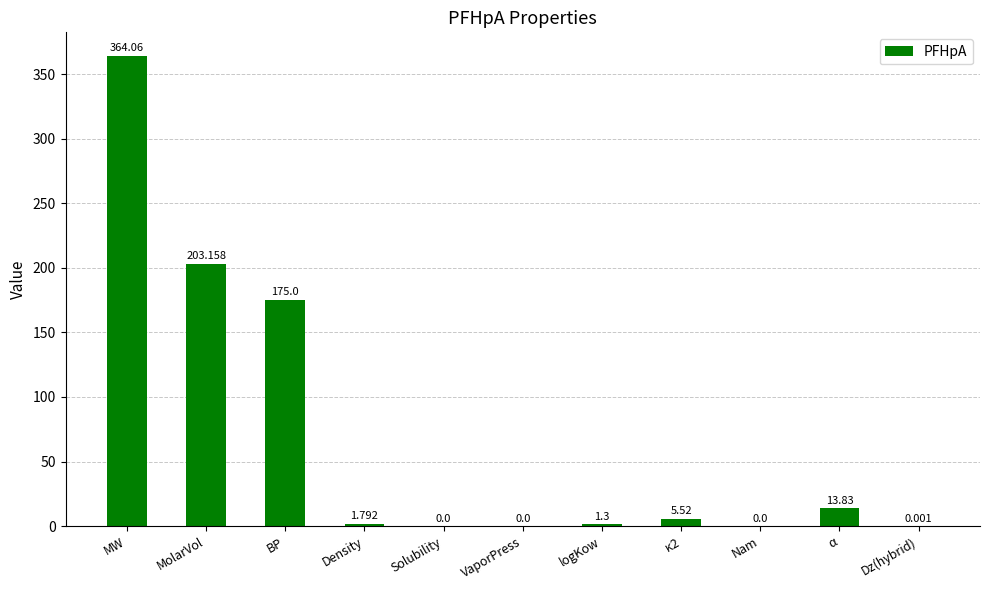

What is the difference between the values at MolarVol and MW?

160.9